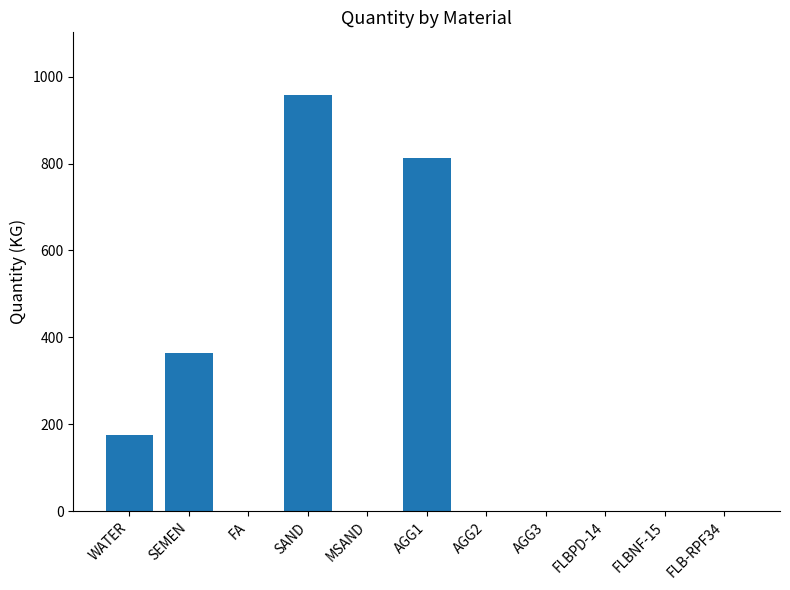

How many categories are shown in the chart?

11